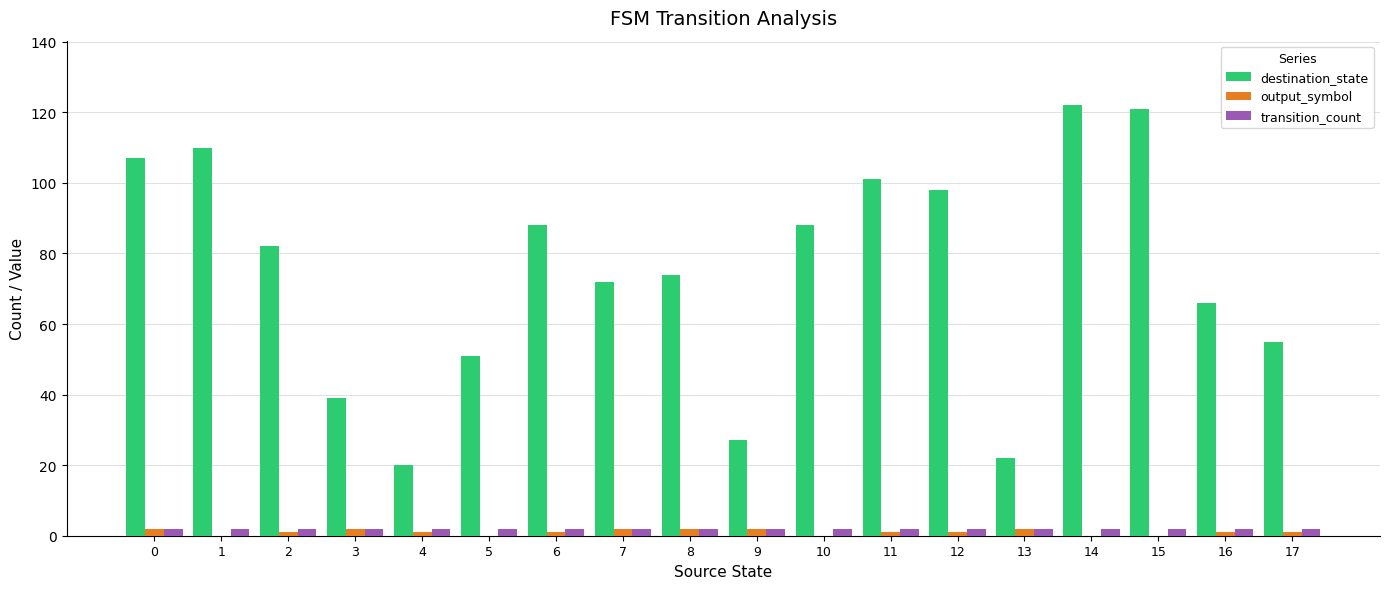

How many groups of bars are there?

18